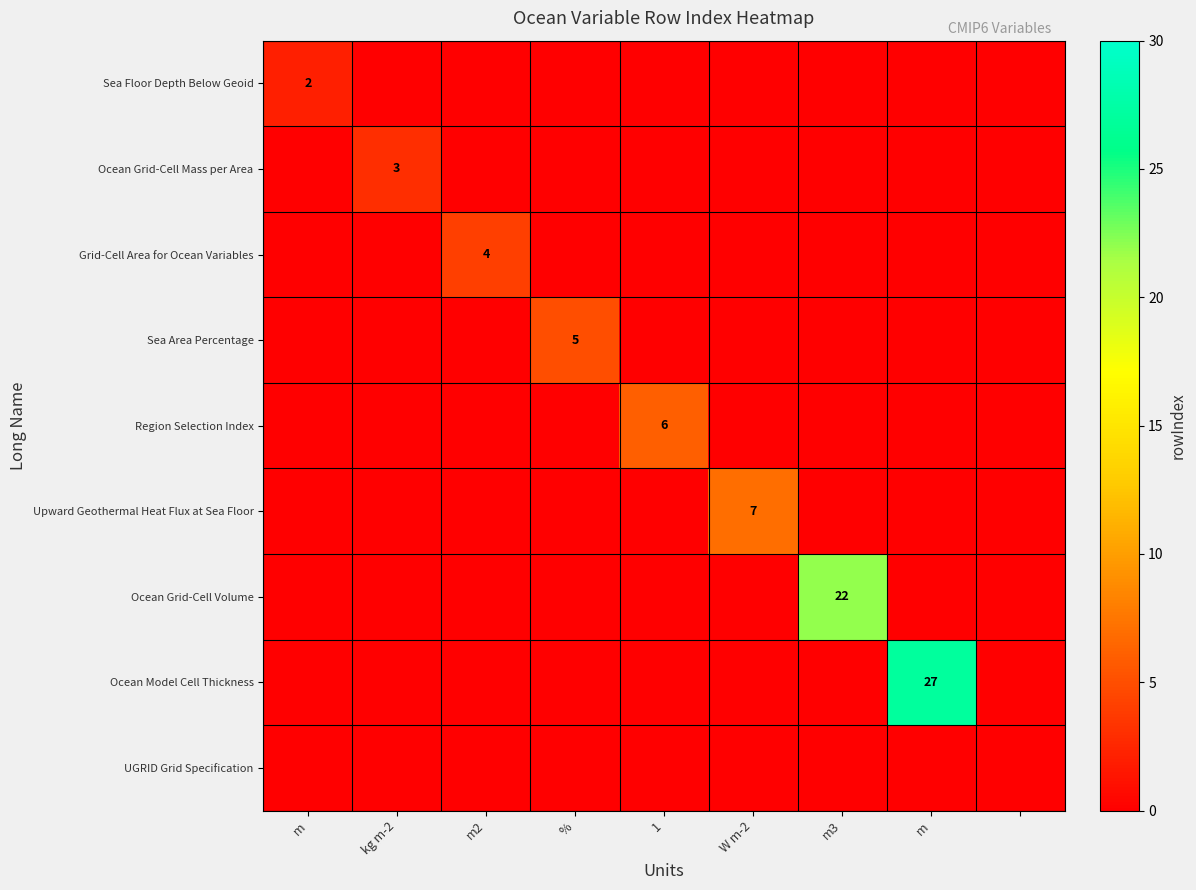

Count the number of data series in this chart.

9